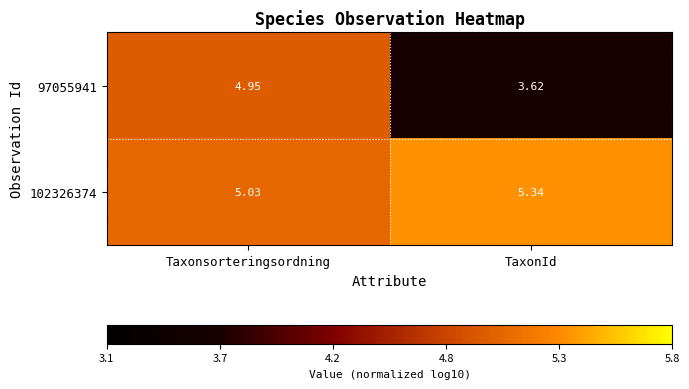

Is the value of 102326374 at Taxonsorteringsordning greater than the value of 97055941 at TaxonId?

Yes